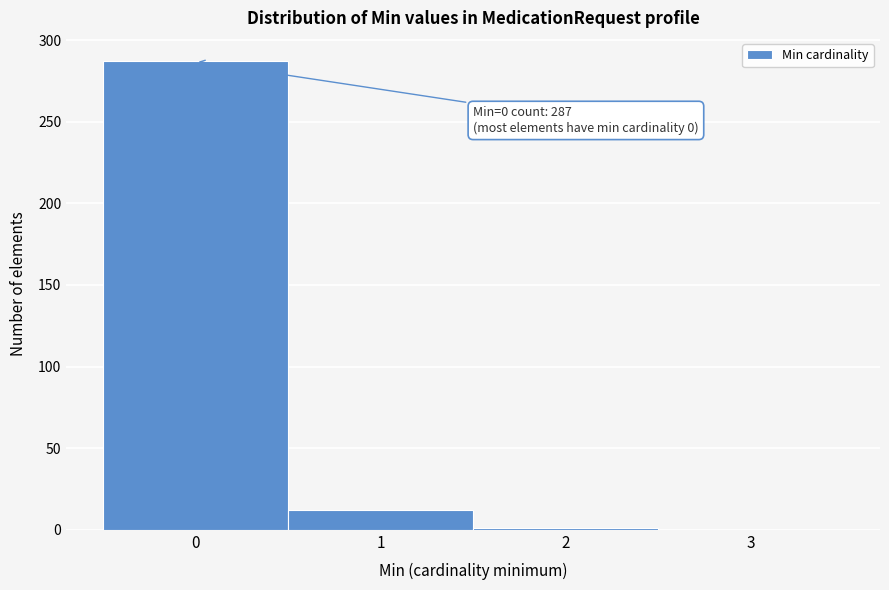

Which range on the x-axis has the tallest bar?

-0.5 to 0.5